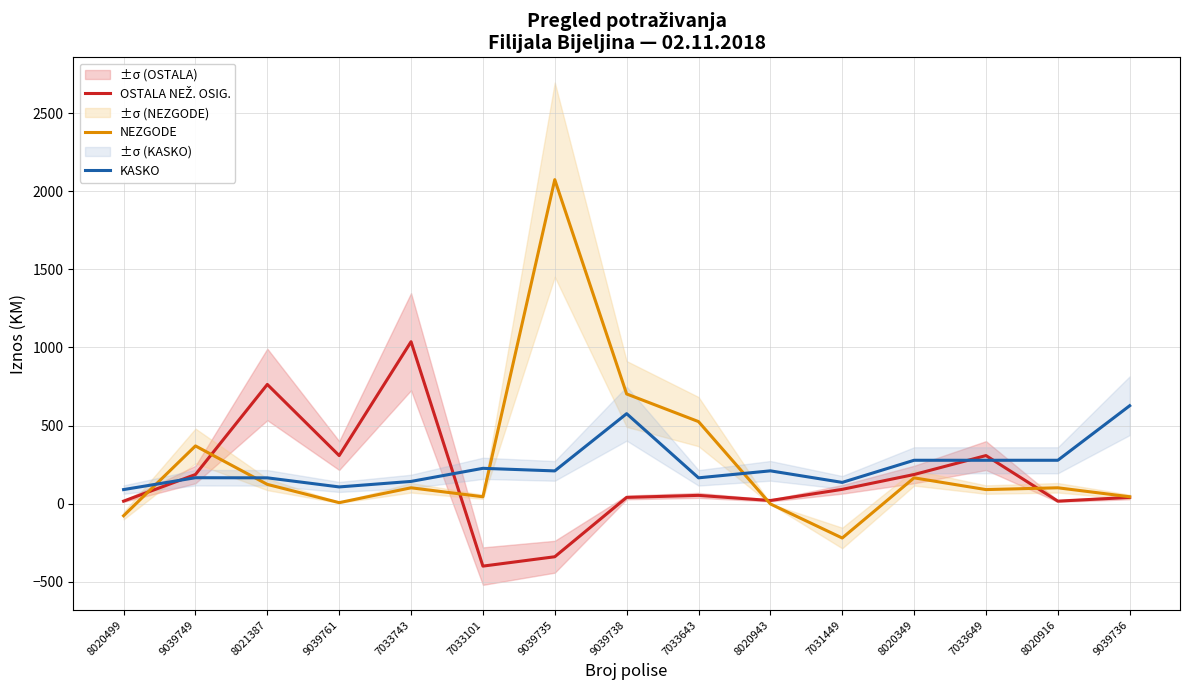

What is the sum of the KASKO values at 7033649 and 8020943?

487.7